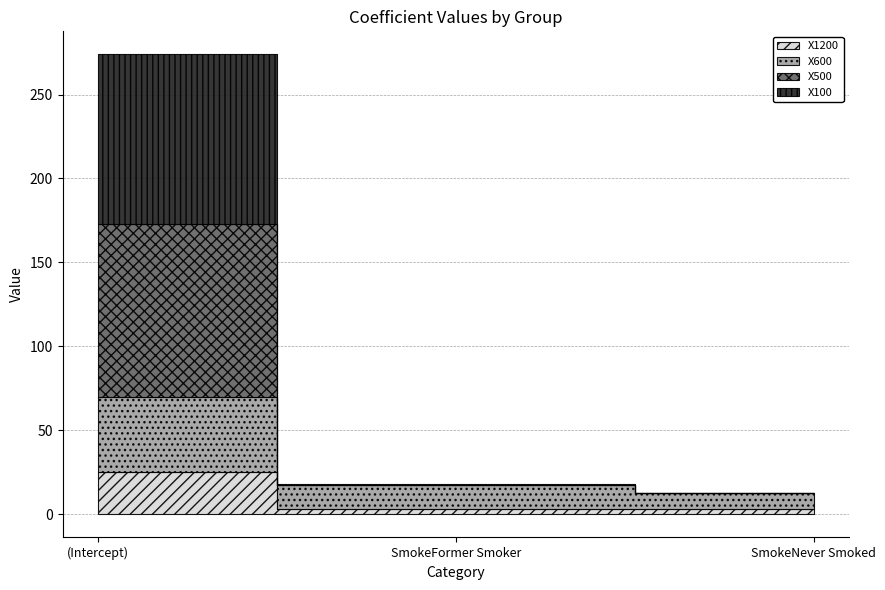

What is the difference between the X500 values at (Intercept) and SmokeFormer Smoker?

102.4